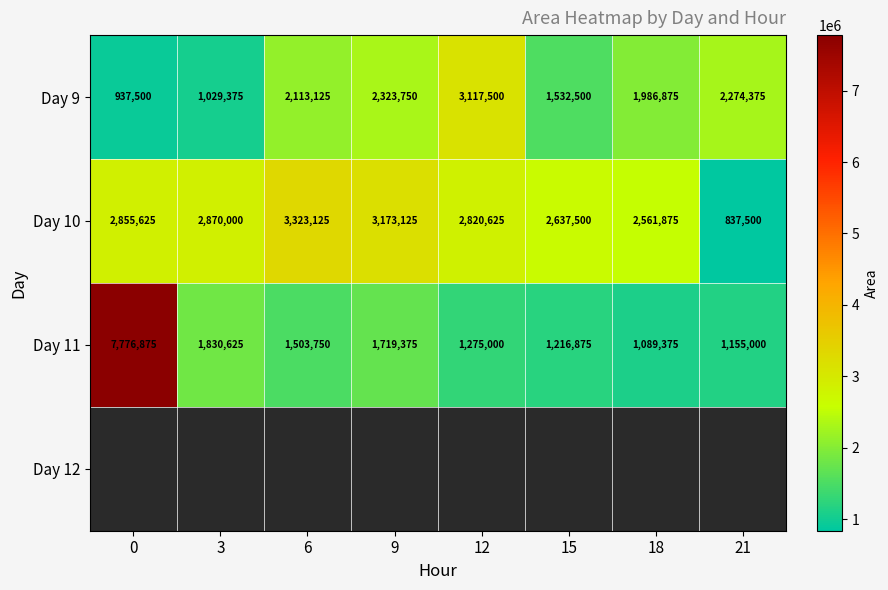

Where is Day 9 nearest to the value 2027500?

18